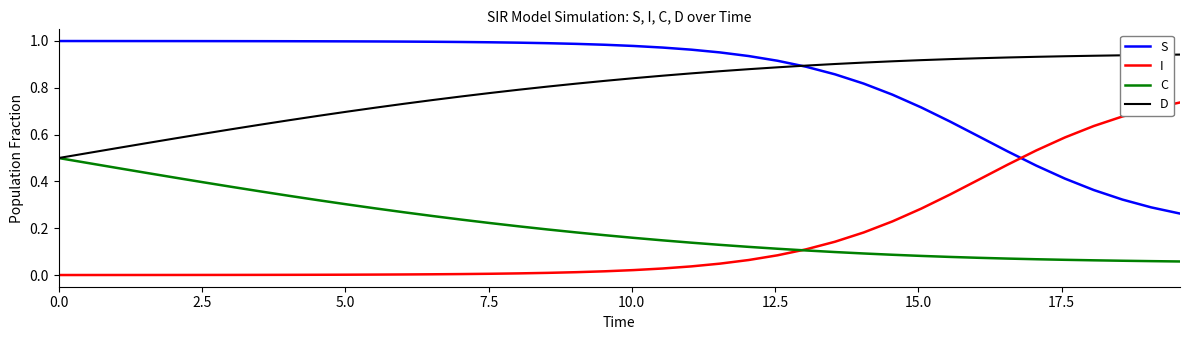

True or false: S and C intersect in this chart.

False